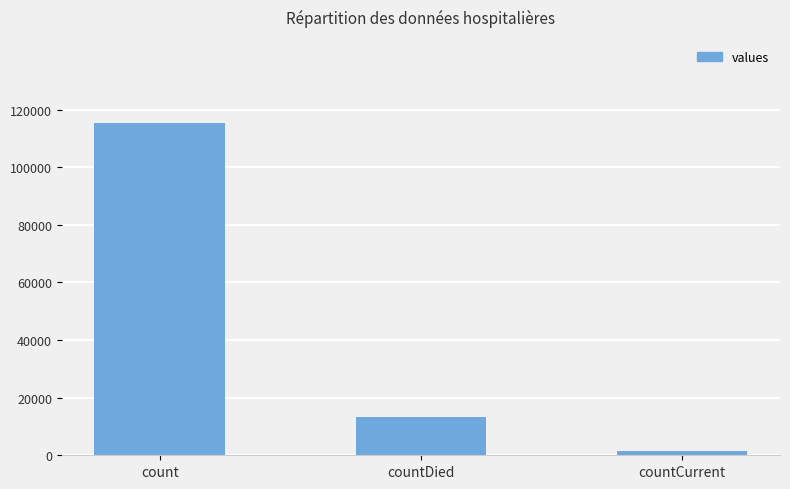

Are the bars horizontal?

No